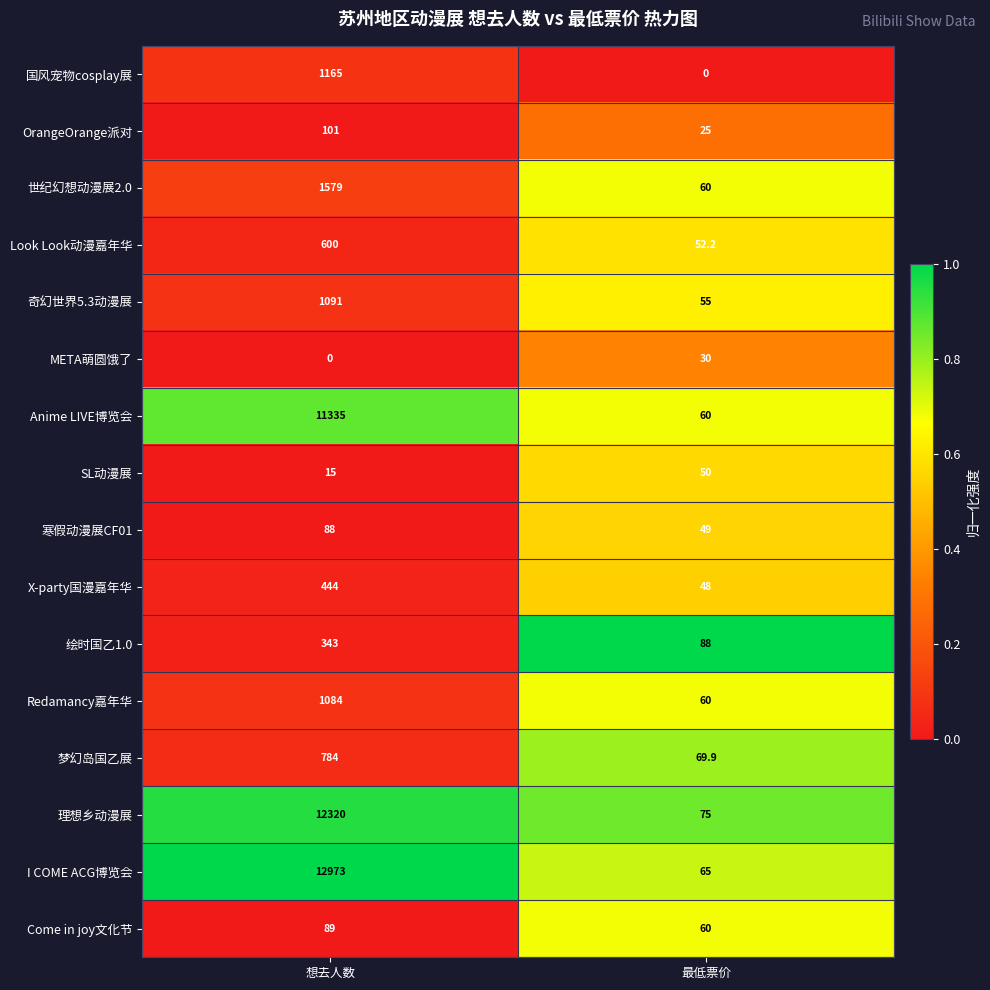

What is the minimum value for 理想乡动漫展?

75.0